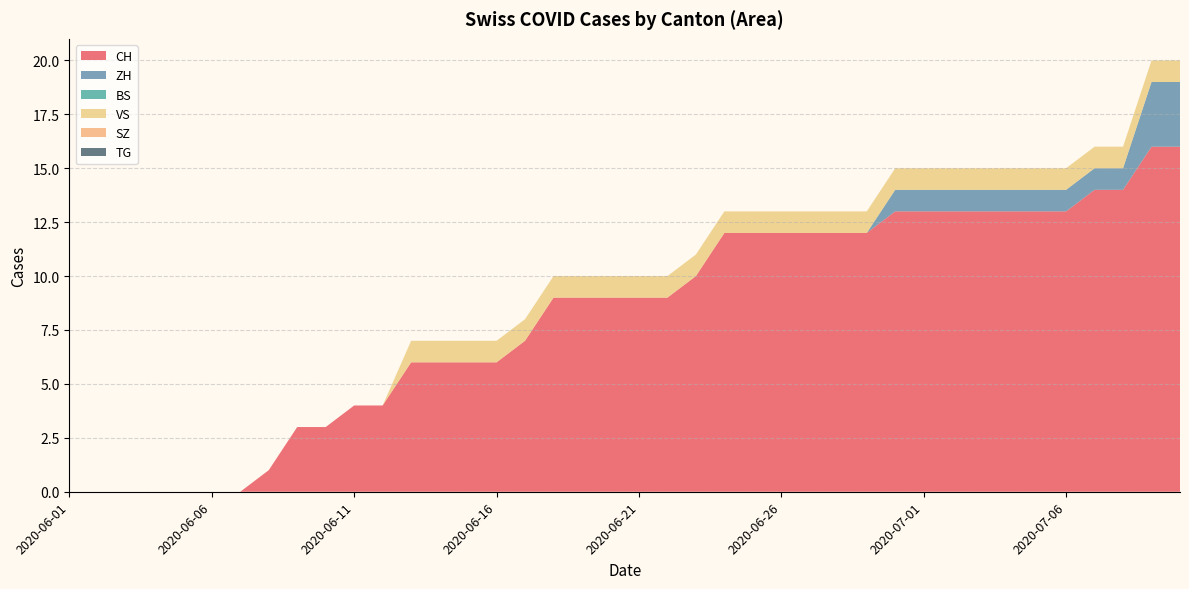

Reading right to left, list all the values displayed in this chart.

CH: 16	16	14	14	13	13	13	13	13	13	13	12	12	12	12	12	12	10	9	9	9	9	9	7	6	6	6	6	4	4	3	3	1	0	0	0	0	0	0	0
ZH: 3	3	1	1	1	1	1	1	1	1	1	0	0	0	0	0	0	0	0	0	0	0	0	0	0	0	0	0	0	0	0	0	0	0	0	0	0	0	0	0
BS: 0	0	0	0	0	0	0	0	0	0	0	0	0	0	0	0	0	0	0	0	0	0	0	0	0	0	0	0	0	0	0	0	0	0	0	0	0	0	0	0
VS: 1	1	1	1	1	1	1	1	1	1	1	1	1	1	1	1	1	1	1	1	1	1	1	1	1	1	1	1	0	0	0	0	0	0	0	0	0	0	0	0
SZ: 0	0	0	0	0	0	0	0	0	0	0	0	0	0	0	0	0	0	0	0	0	0	0	0	0	0	0	0	0	0	0	0	0	0	0	0	0	0	0	0
TG: 0	0	0	0	0	0	0	0	0	0	0	0	0	0	0	0	0	0	0	0	0	0	0	0	0	0	0	0	0	0	0	0	0	0	0	0	0	0	0	0